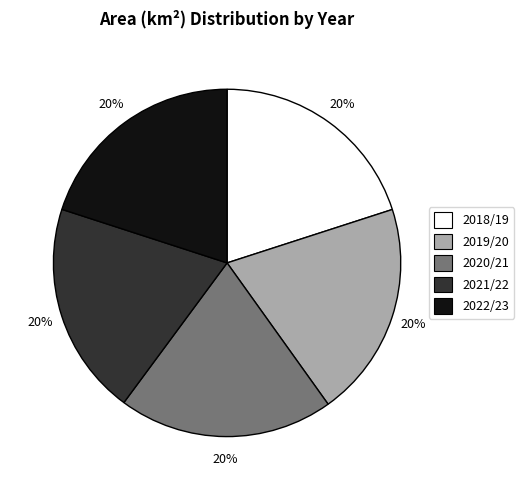

Is there any slice that represents more than half of the pie?

No